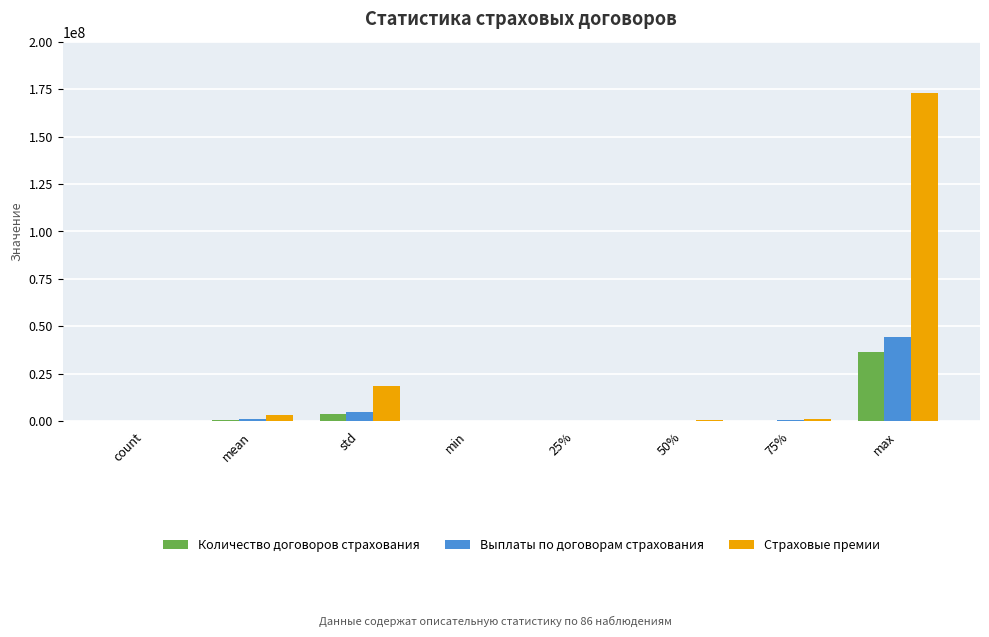

What is the sum of all Выплаты по договорам страхования values?

51148157.5